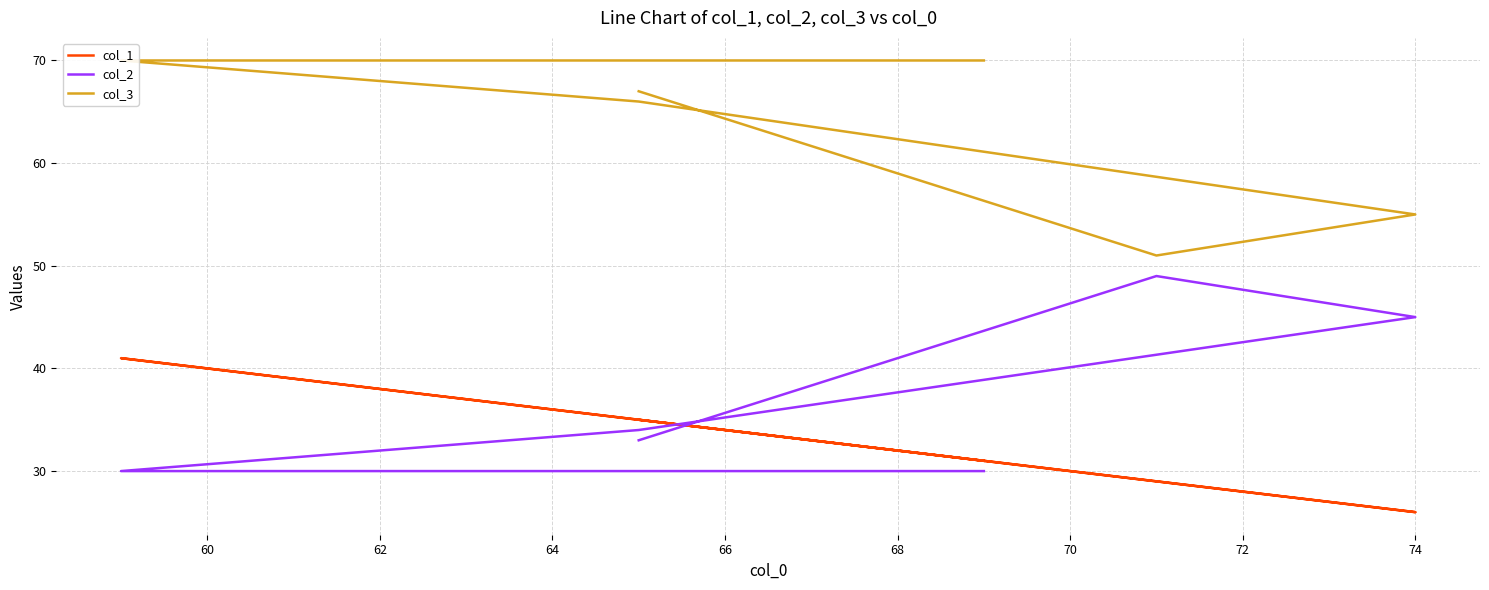

Reading right to left, list all the values displayed in this chart.

col_1: 35	29	26	35	41	31
col_2: 33	49	45	34	30	30
col_3: 67	51	55	66	70	70